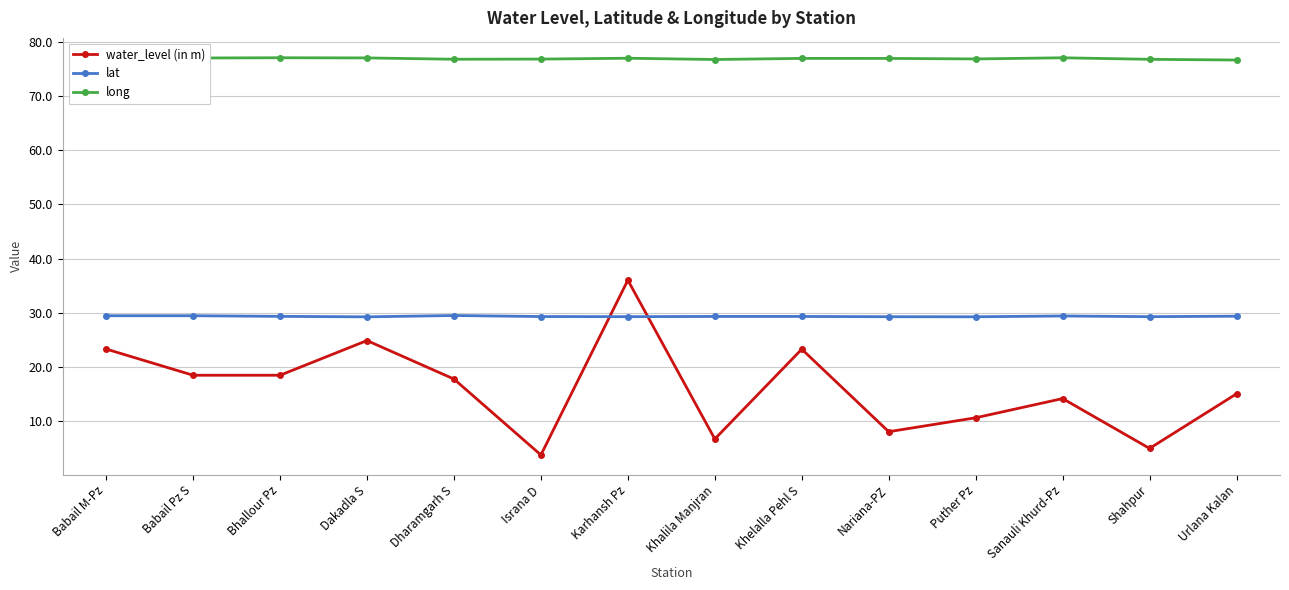

What is the label of the 9th point from the right?

Israna D